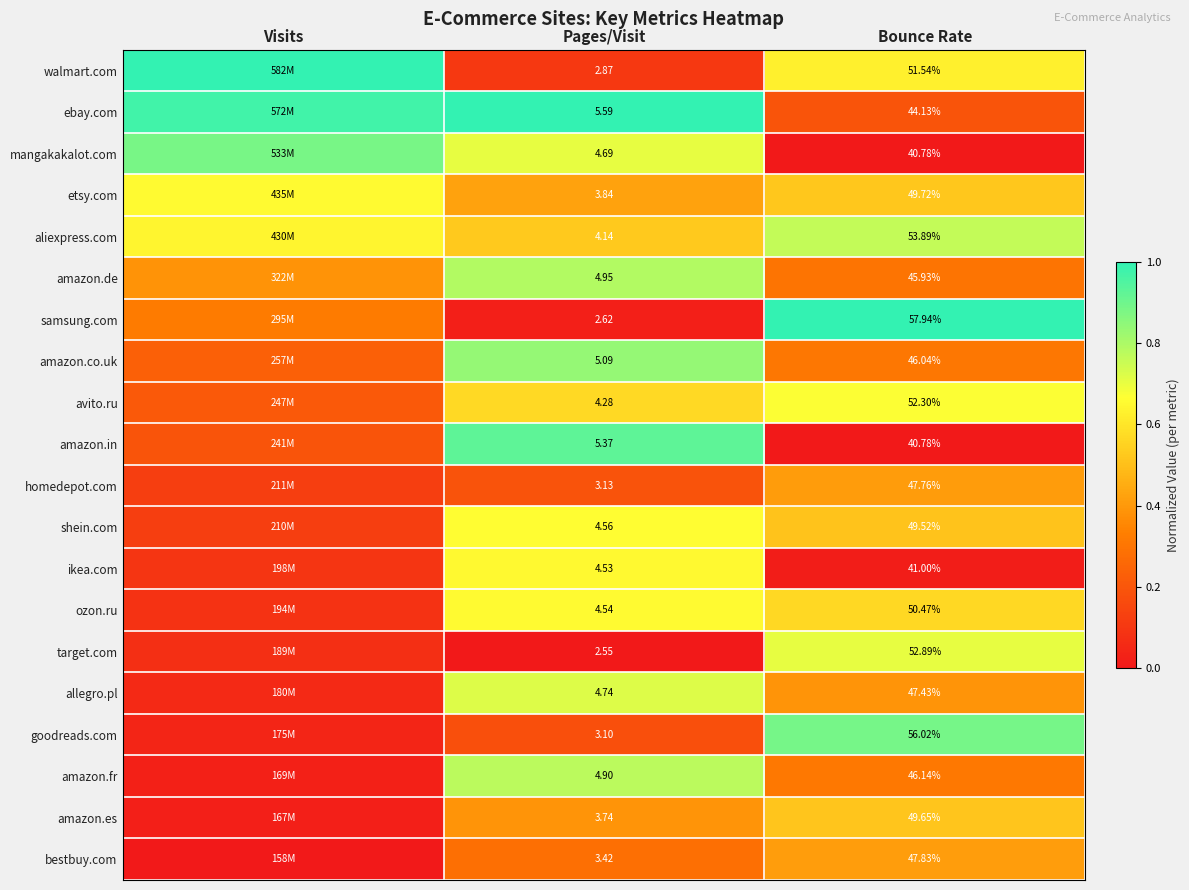

Rank the series at Pages/Visit from highest to lowest value.

ebay.com, amazon.in, amazon.co.uk, amazon.de, amazon.fr, allegro.pl, mangakakalot.com, shein.com, ozon.ru, ikea.com, avito.ru, aliexpress.com, etsy.com, amazon.es, bestbuy.com, homedepot.com, goodreads.com, walmart.com, samsung.com, target.com